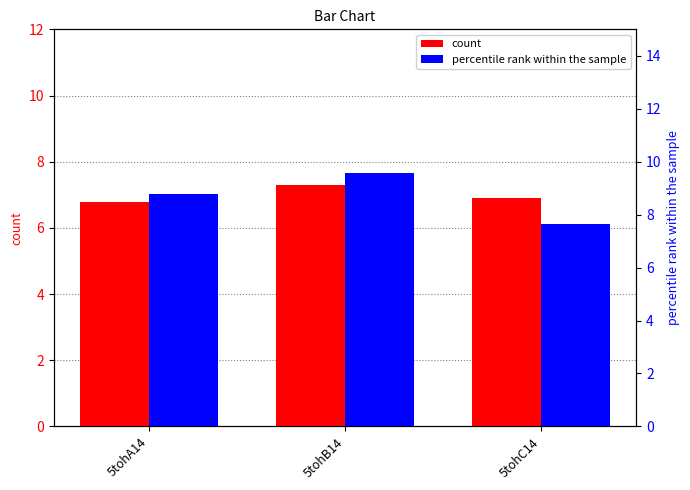

What is the average value of the count series?

7.0